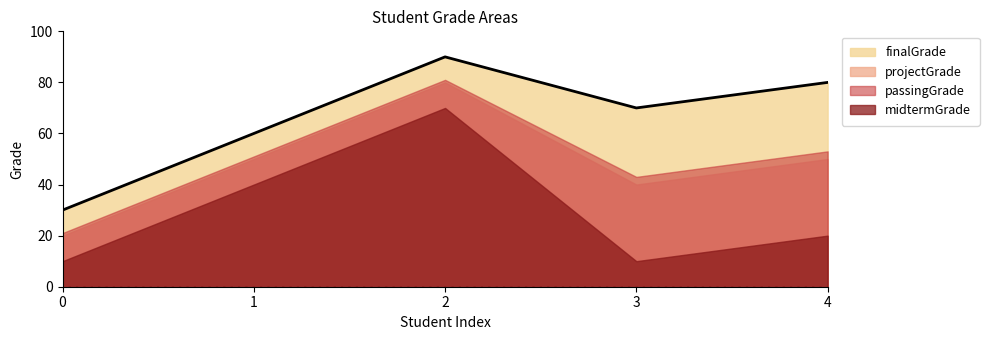

At which label is passingGrade closest to 51?

1